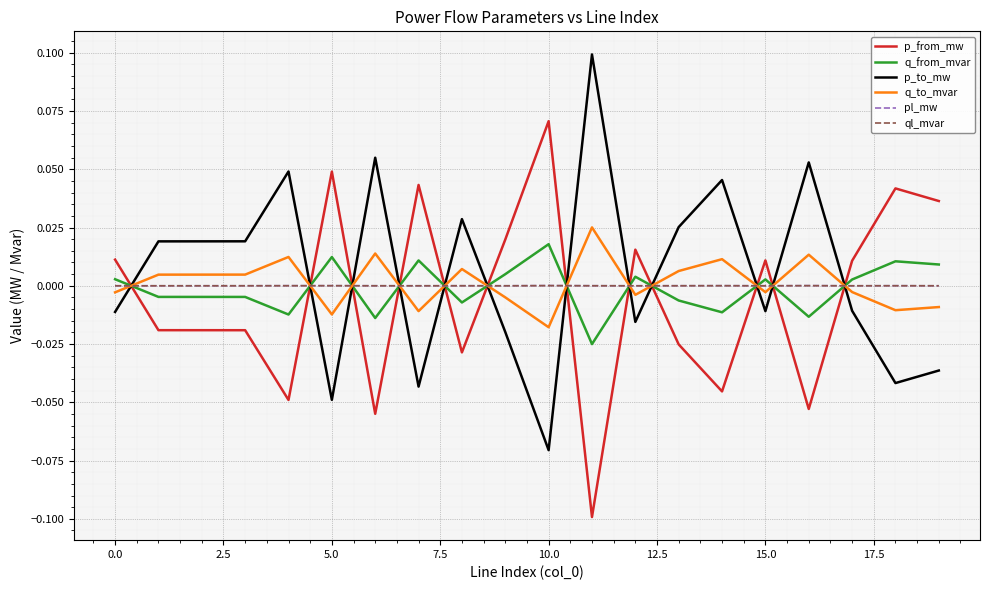

True or false: ql_mvar and p_to_mw cross at least once.

True